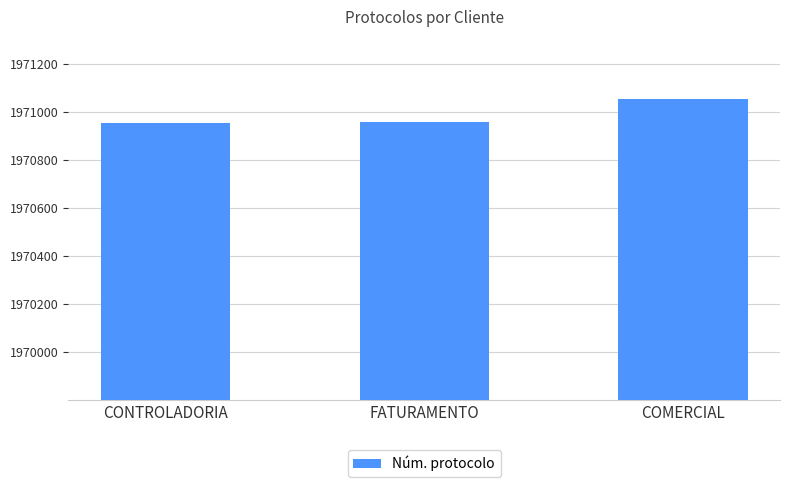

Between COMERCIAL and FATURAMENTO, which is larger?

COMERCIAL